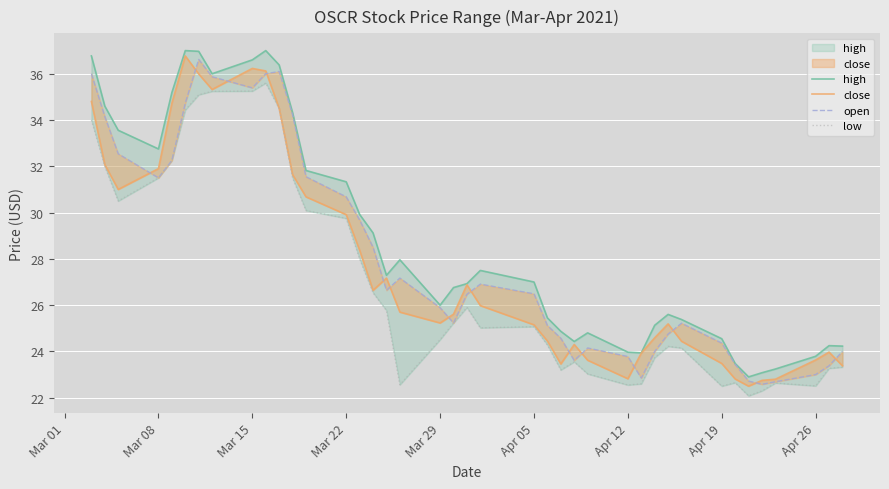

Which series has the largest total across all categories?

high